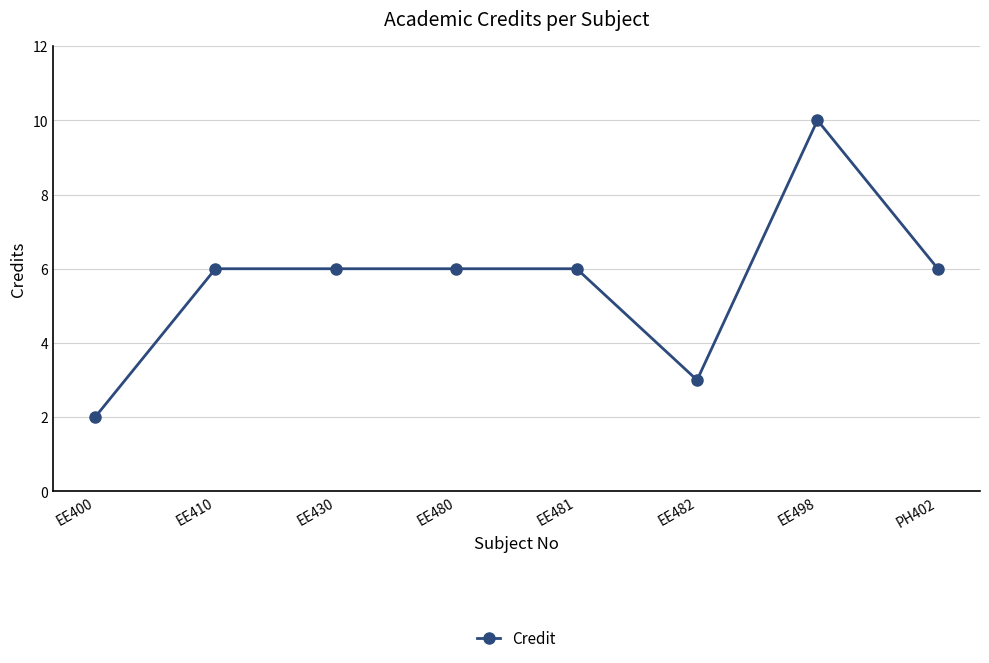

What is the smallest value displayed?

2